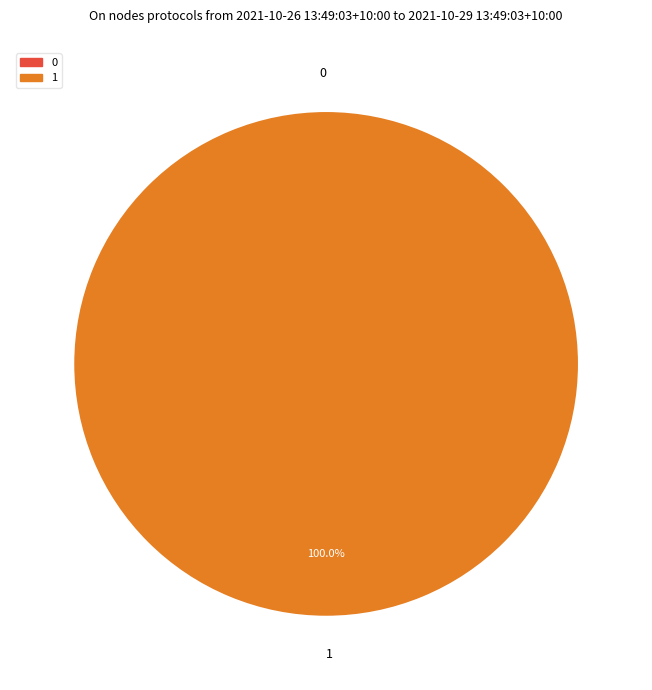

Which category accounts for the majority?

1